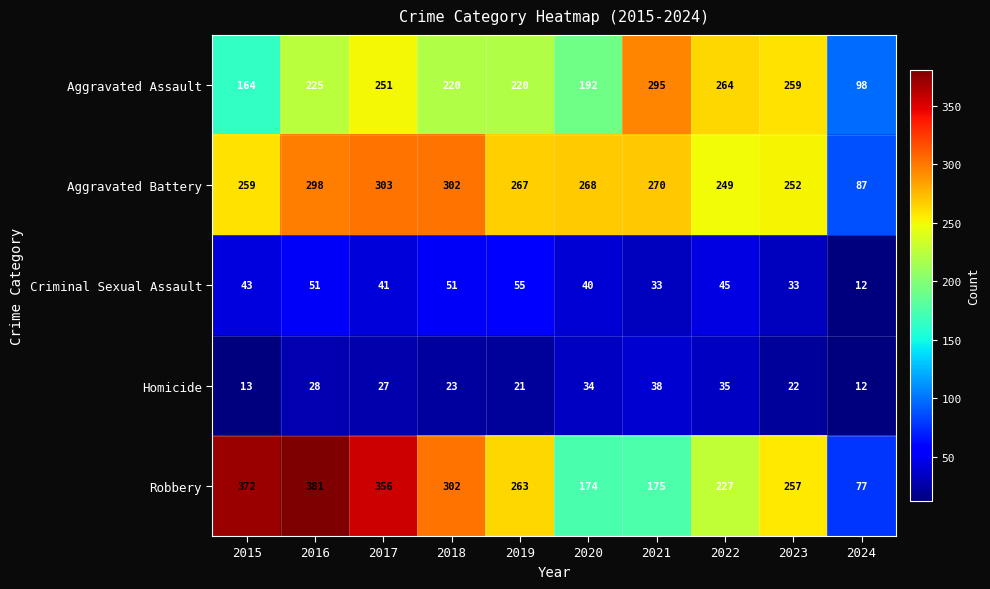

List the series in order of their peak value, lowest first.

Homicide, Criminal Sexual Assault, Aggravated Assault, Aggravated Battery, Robbery